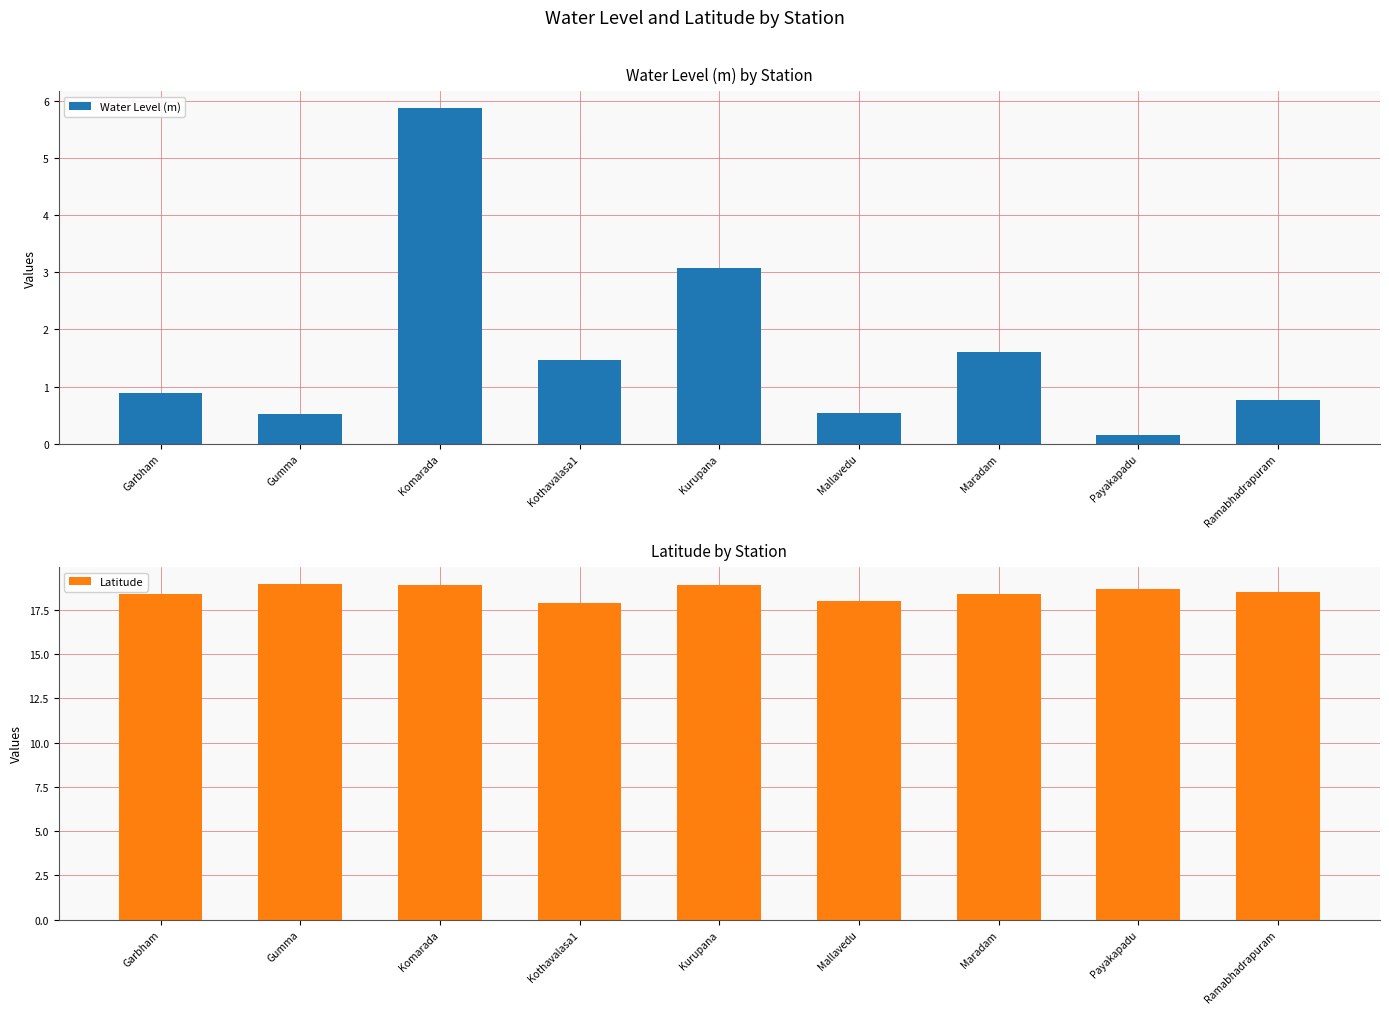

Reading left to right, transcribe all the data shown in this chart.

Water Level (m): 0.9	0.5	5.9	1.5	3.1	0.5	1.6	0.1	0.8
Latitude: 18.4	19.0	18.9	17.9	18.9	18.0	18.4	18.6	18.5